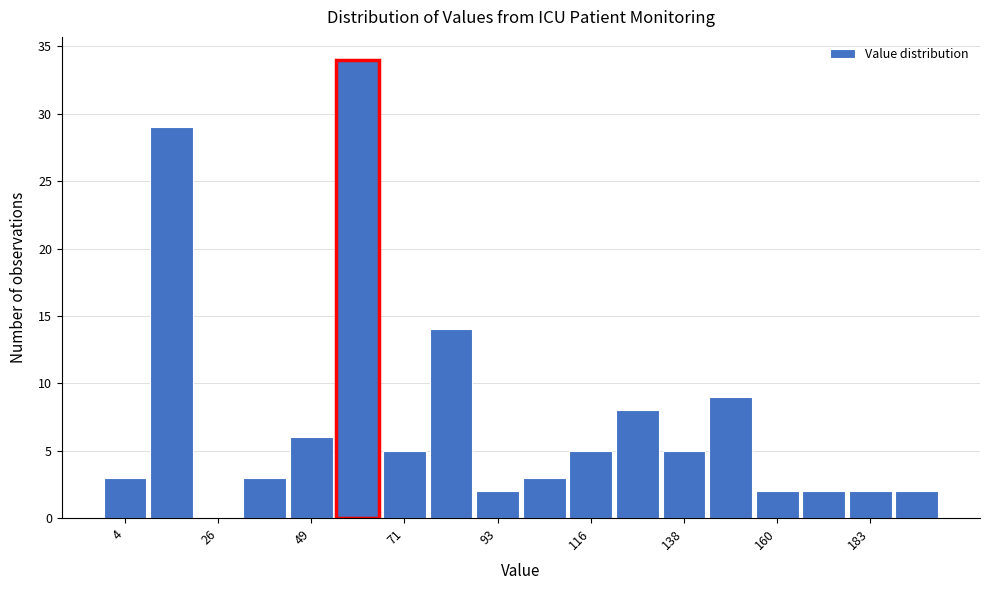

Read against the x-axis, roughly where is the centre of the tallest bar?

60